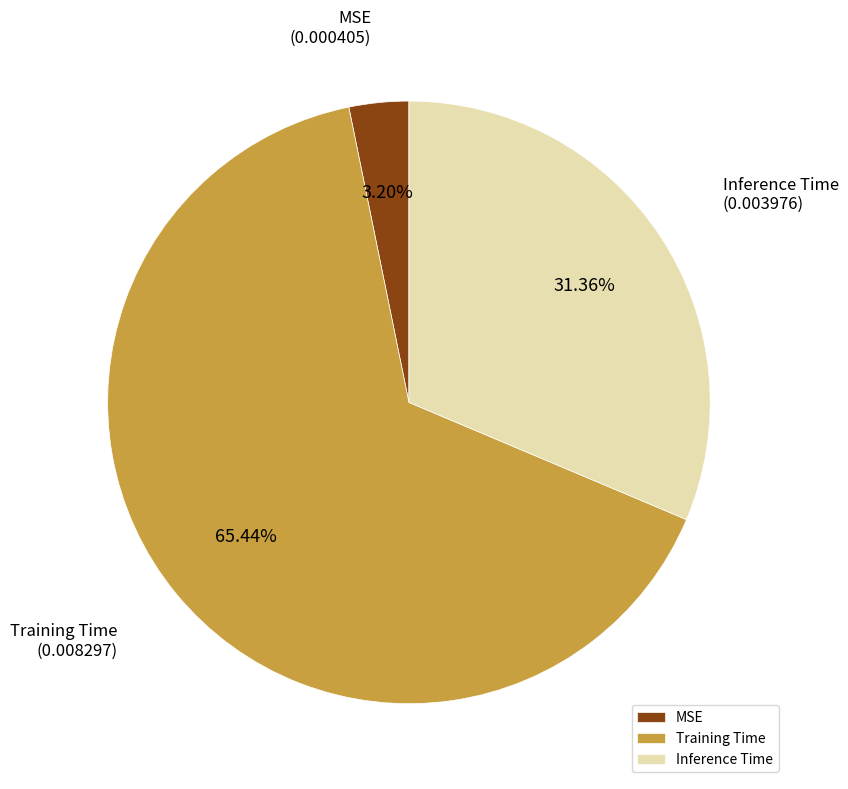

Which slice is the smallest?

MSE